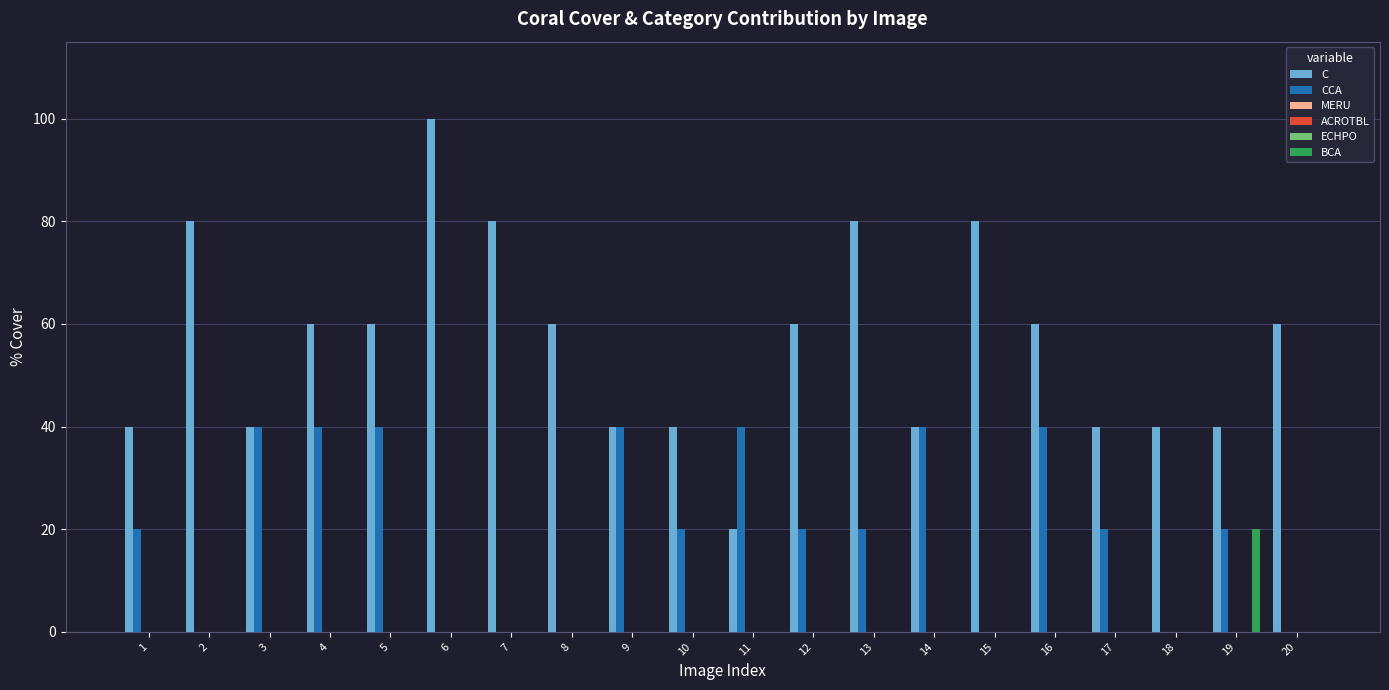

Which series has the largest total across all categories?

C